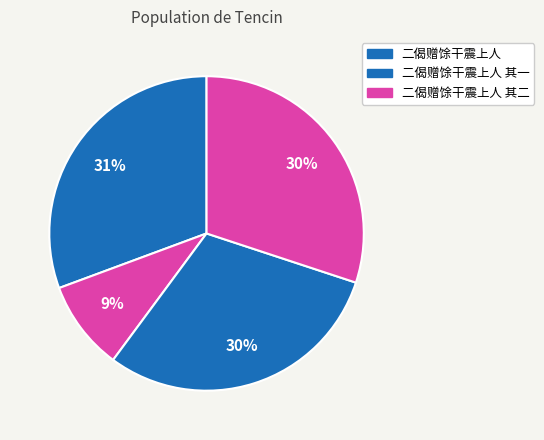

Count the number of slices in the pie.

4